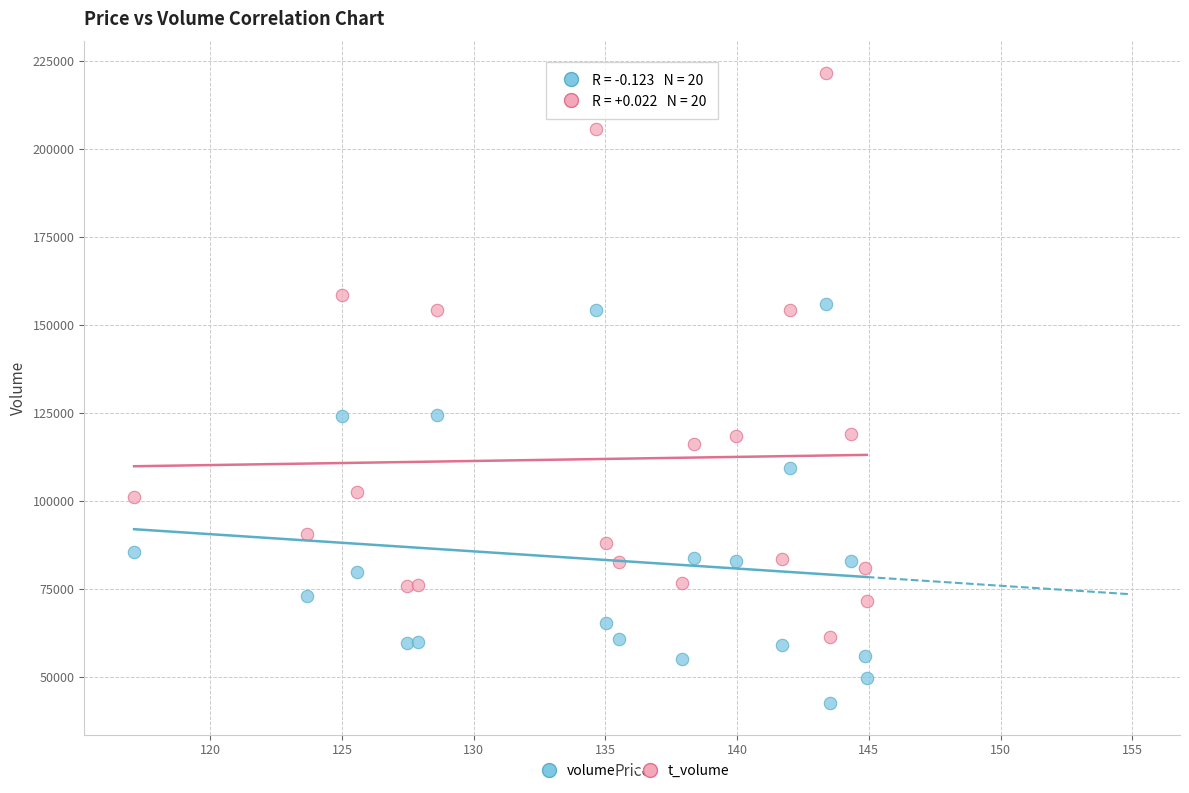

Which series contains the lowest Y value?

volume